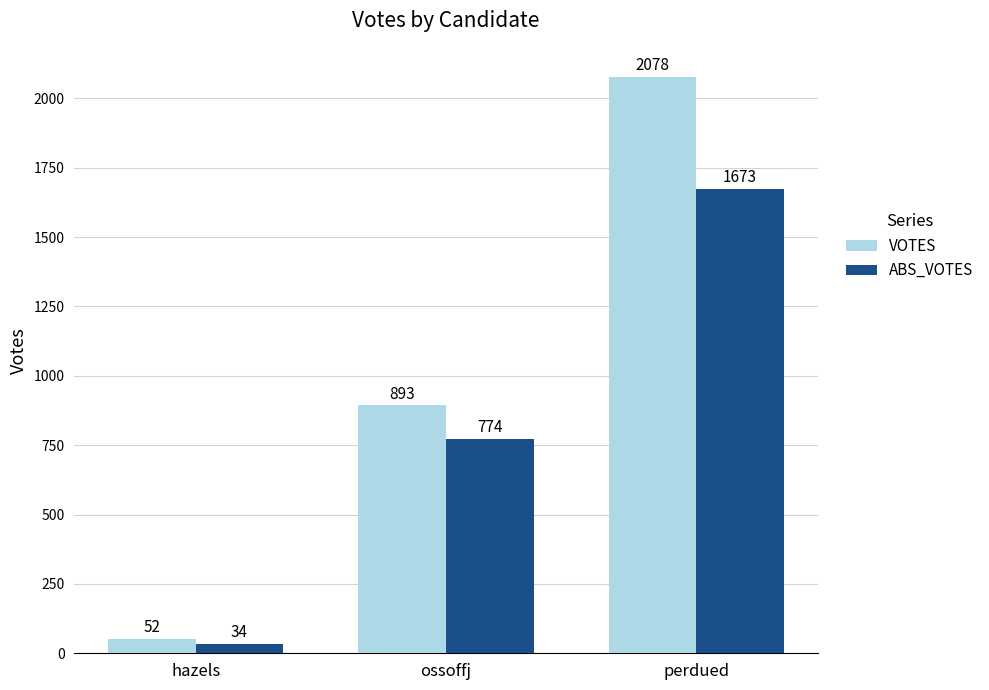

What is the spread (max minus min) of values at perdued?

405